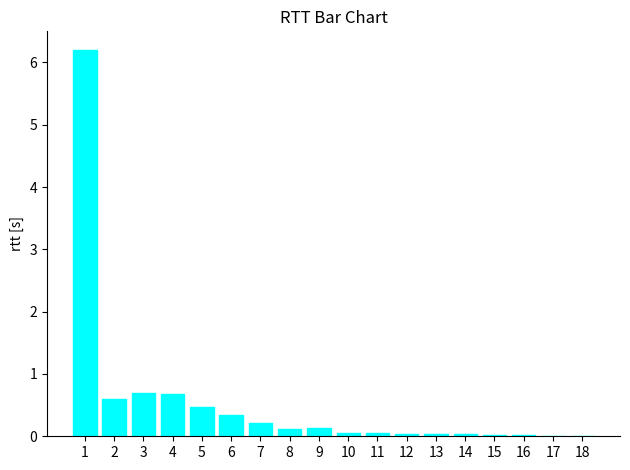

Are the bars horizontal?

No